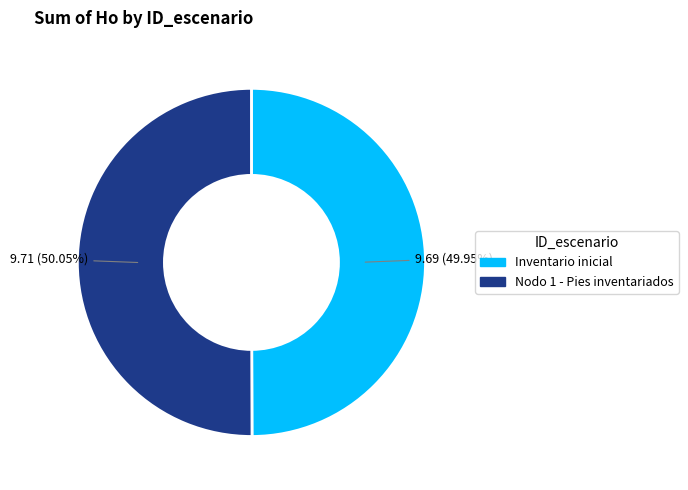

Combined, do Nodo 1 - Pies inventariados and Inventario inicial account for over 50%?

Yes